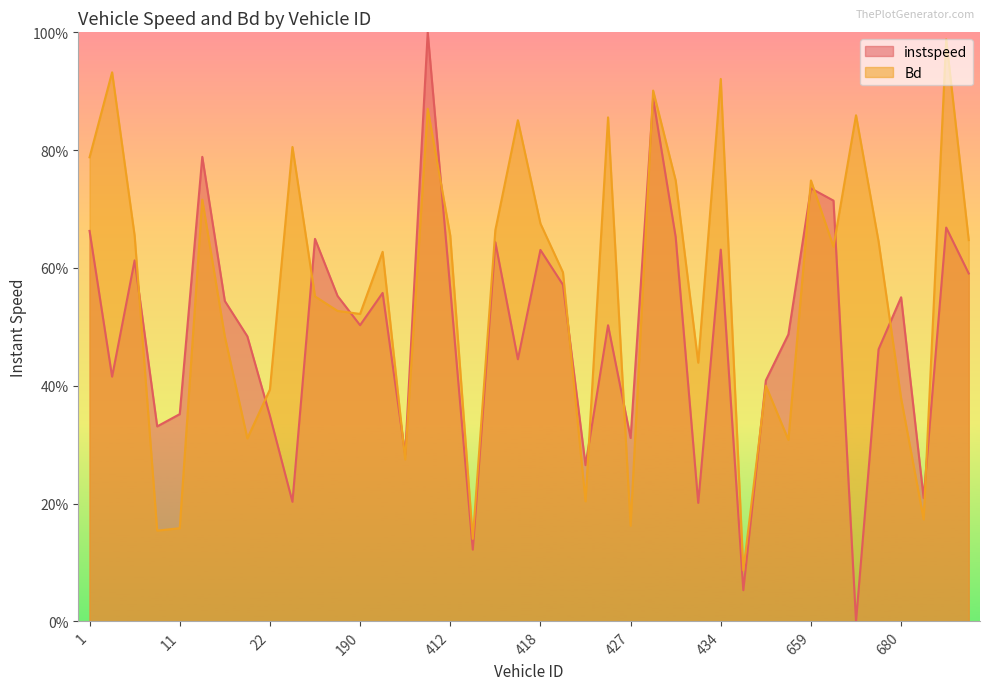

What is the difference between the maximum and minimum values in the instspeed series?

1.0